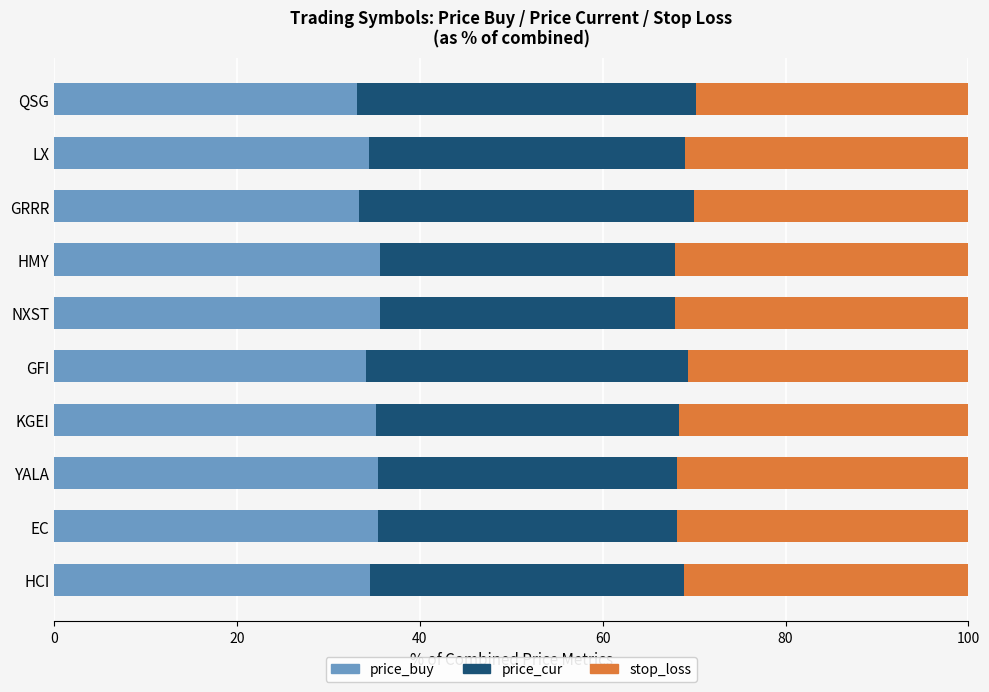

How many data points in price_buy are less than 35?

5